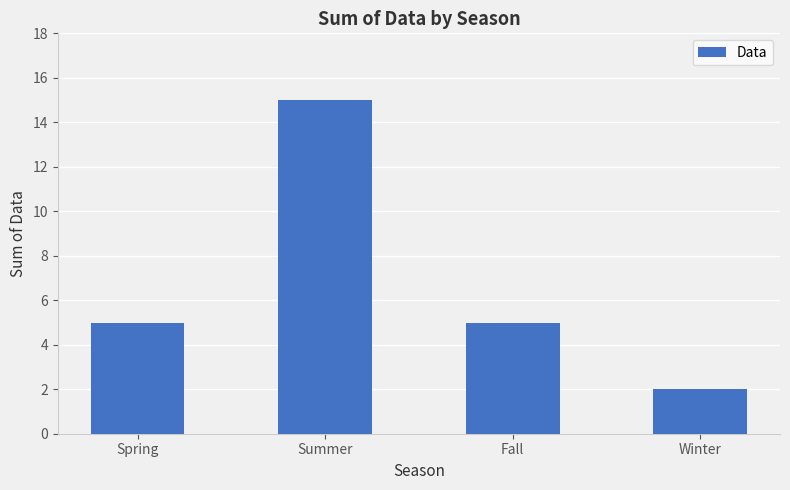

What is the change in value from Spring to Winter?

-3